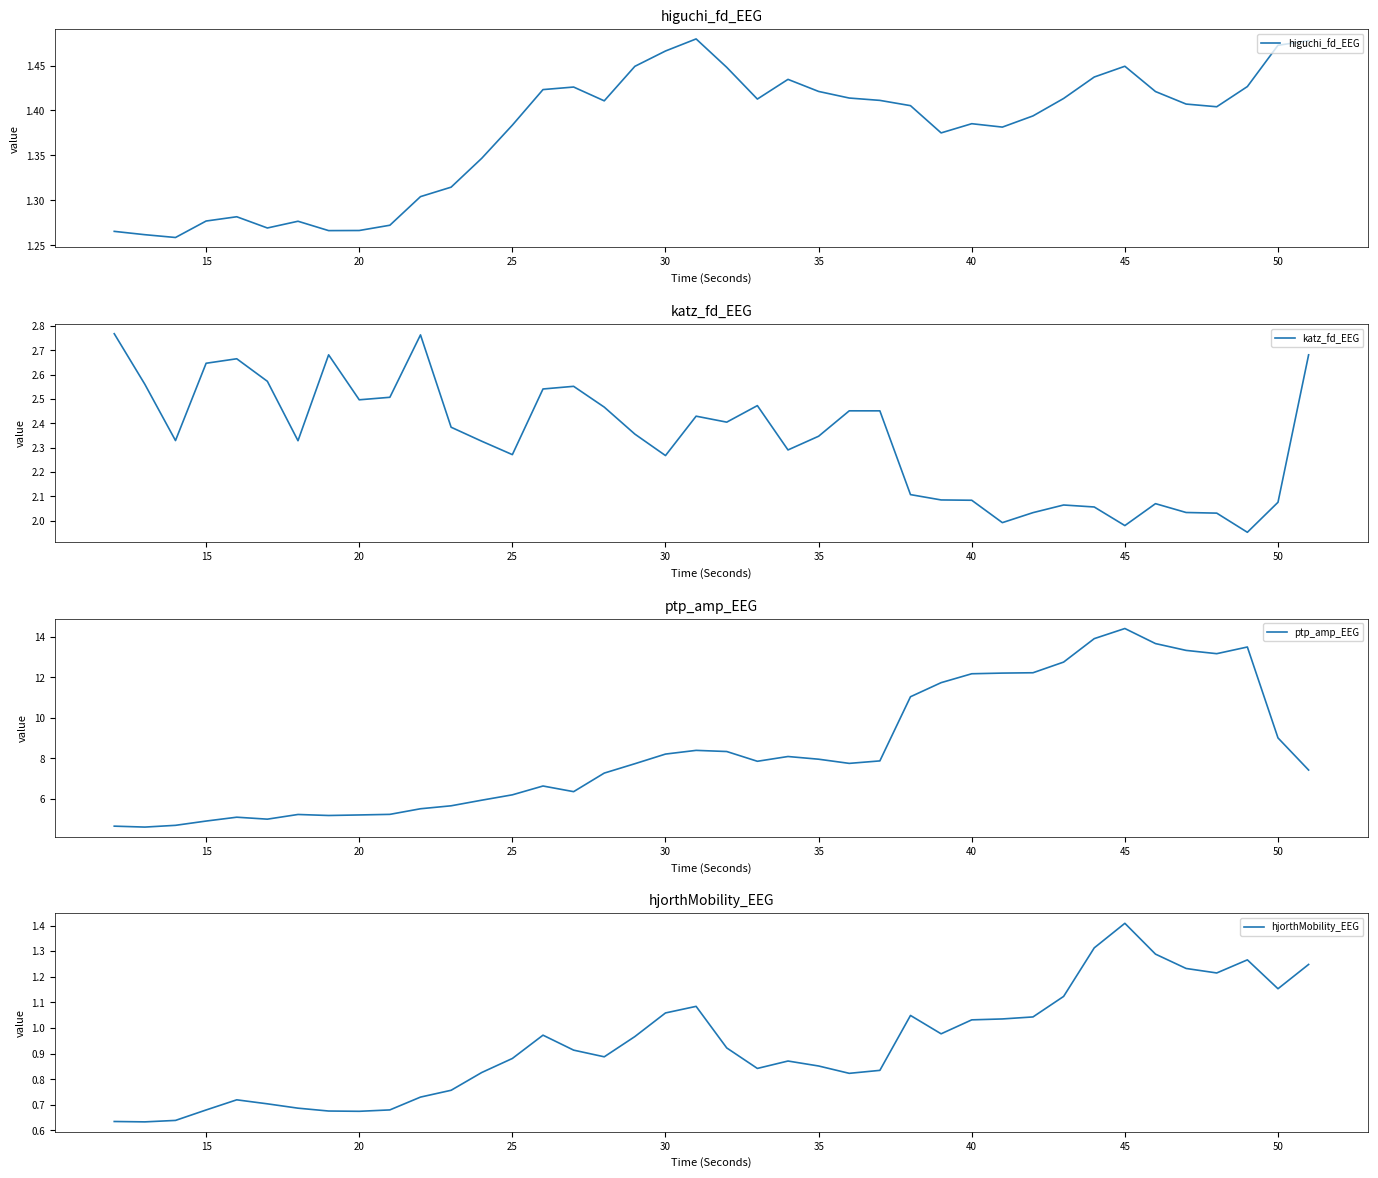

True or false: ptp_amp_EEG has a value of 4.9 at 15.

True